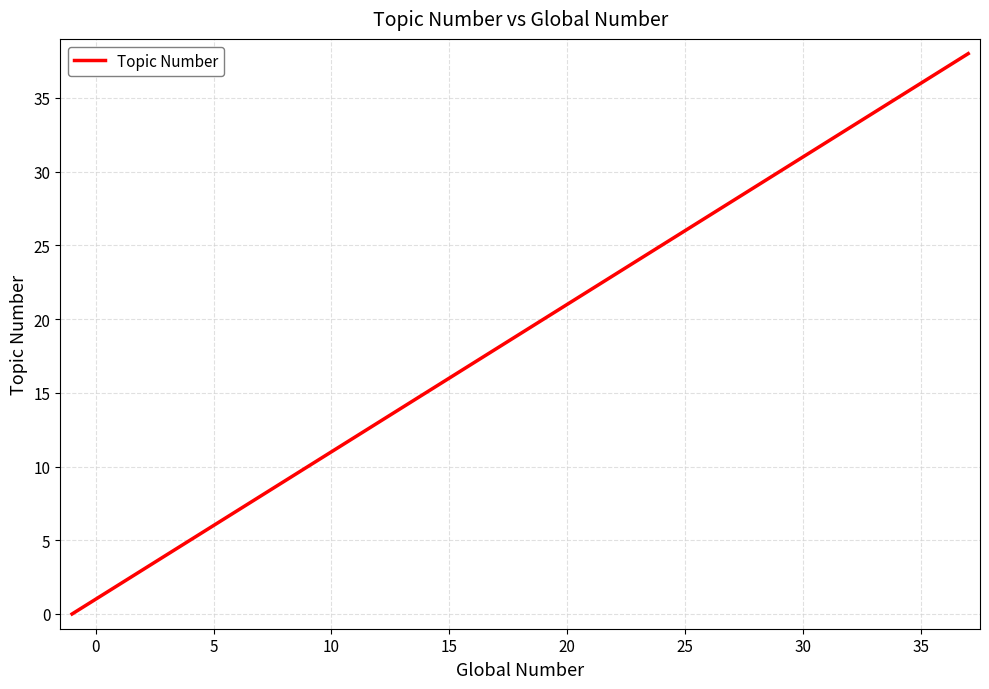

What is the maximum value shown in the chart?

38